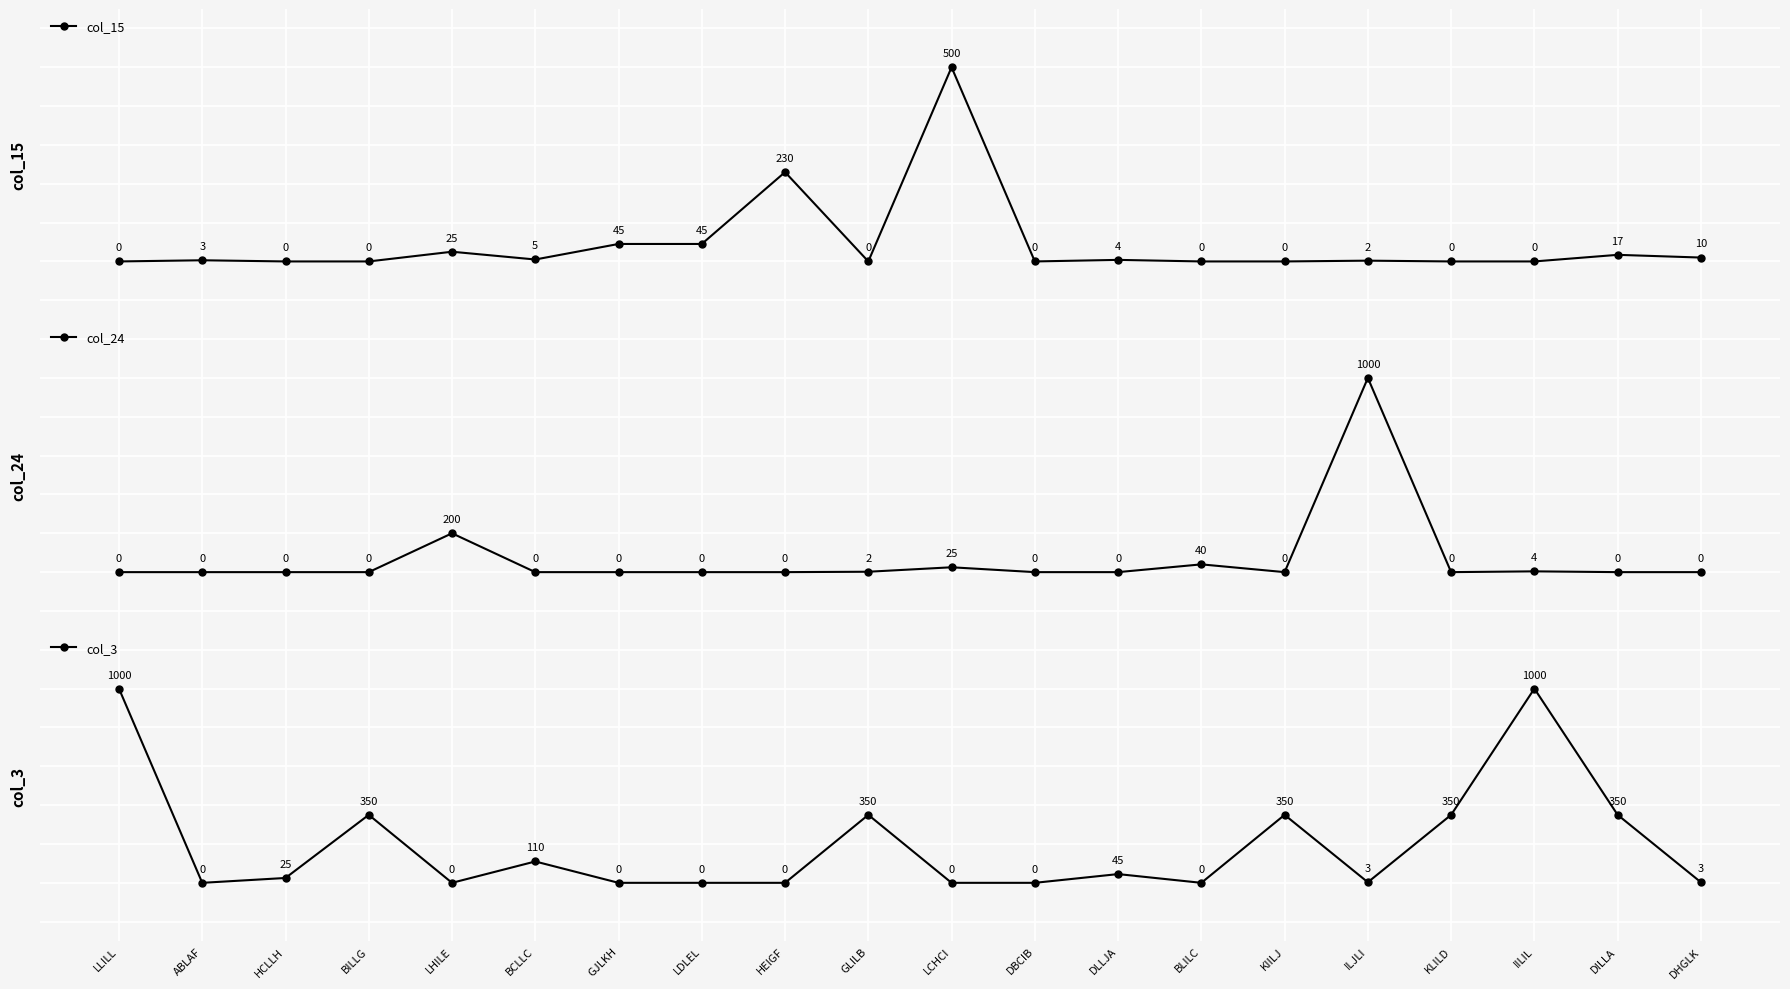

Reading left to right, list all the values displayed in this chart.

col_15: 0	3	0	0	25	5	45	45	230	0	500	0	4	0	0	2	0	0	17	10
col_24: 0	0	0	0	200	0	0	0	0	2	25	0	0	40	0	1000	0	4	0	0
col_3: 1000	0	25	350	0	110	0	0	0	350	0	0	45	0	350	3	350	1000	350	3